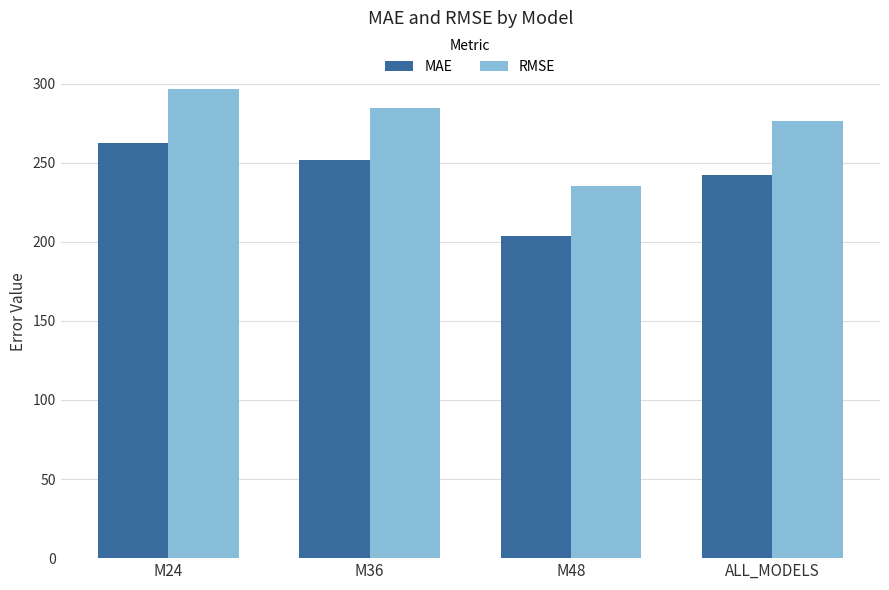

At which category is the sum across all series the highest?

M24